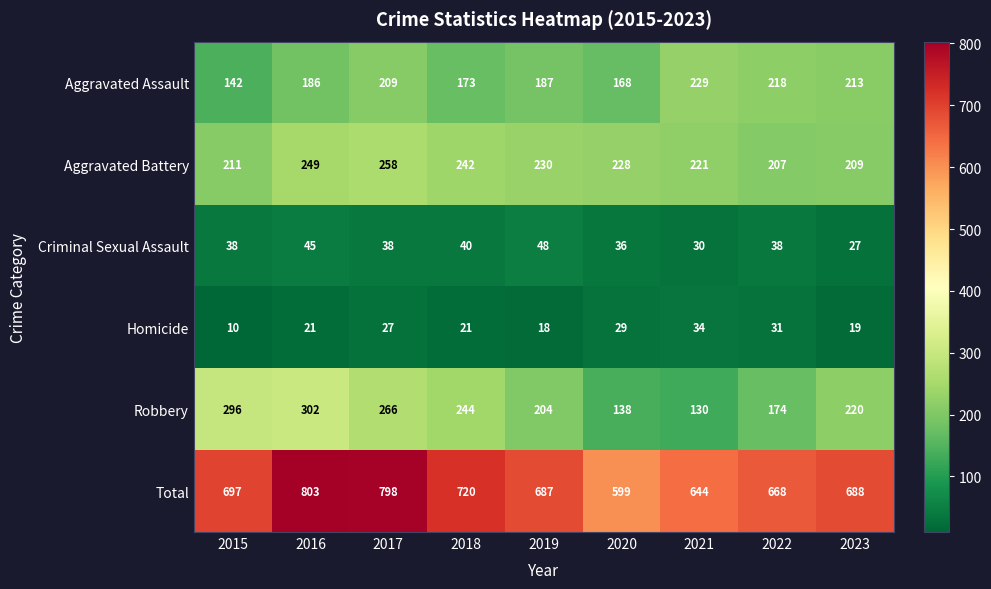

What is the difference between the Aggravated Battery values at 2021 and 2015?

10